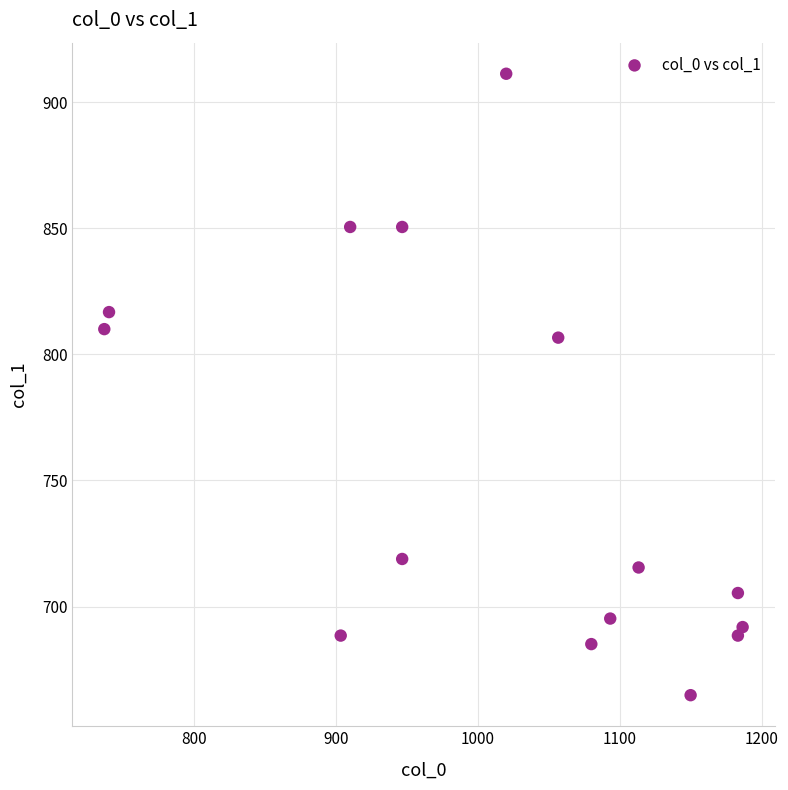

What is the range of Y values (max minus min)?

246.4